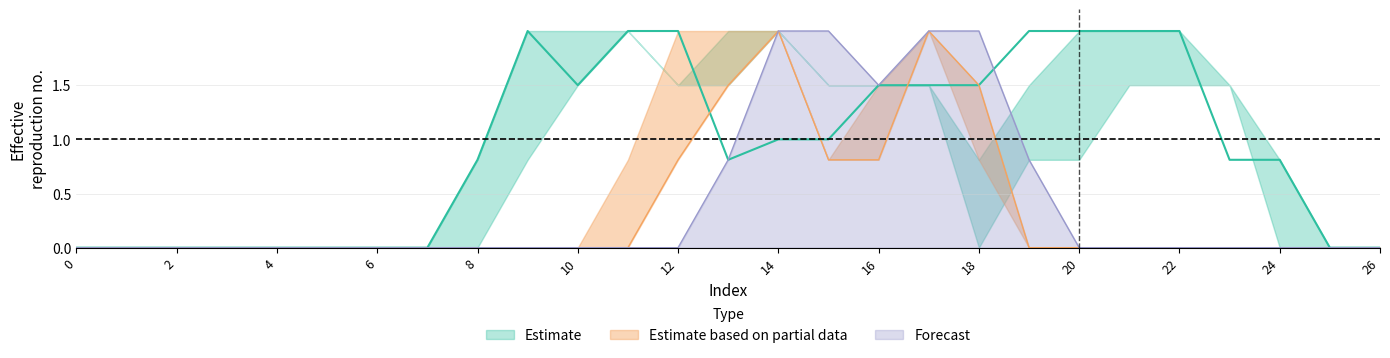

The Forecast series shows -1.3 at 4. True or false?

False